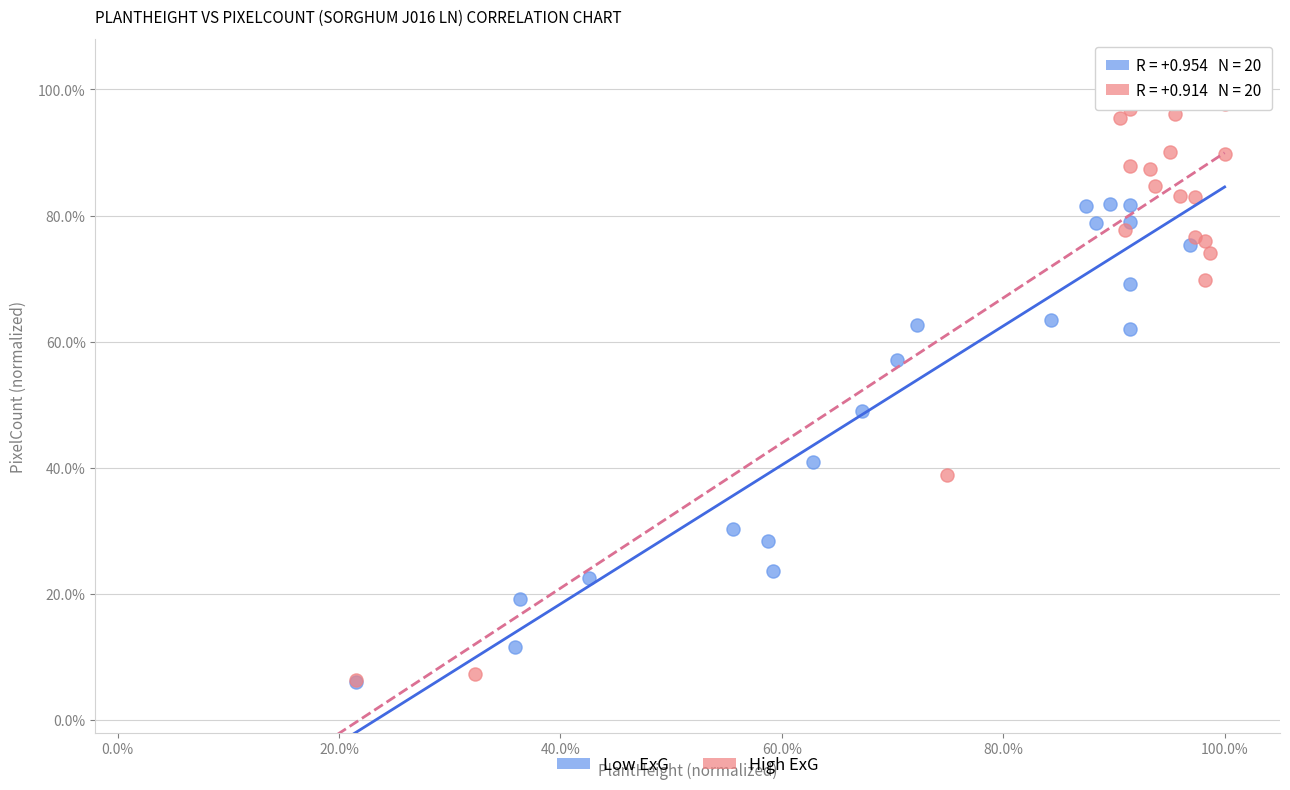

Which series has the widest spread of Y values?

High ExG